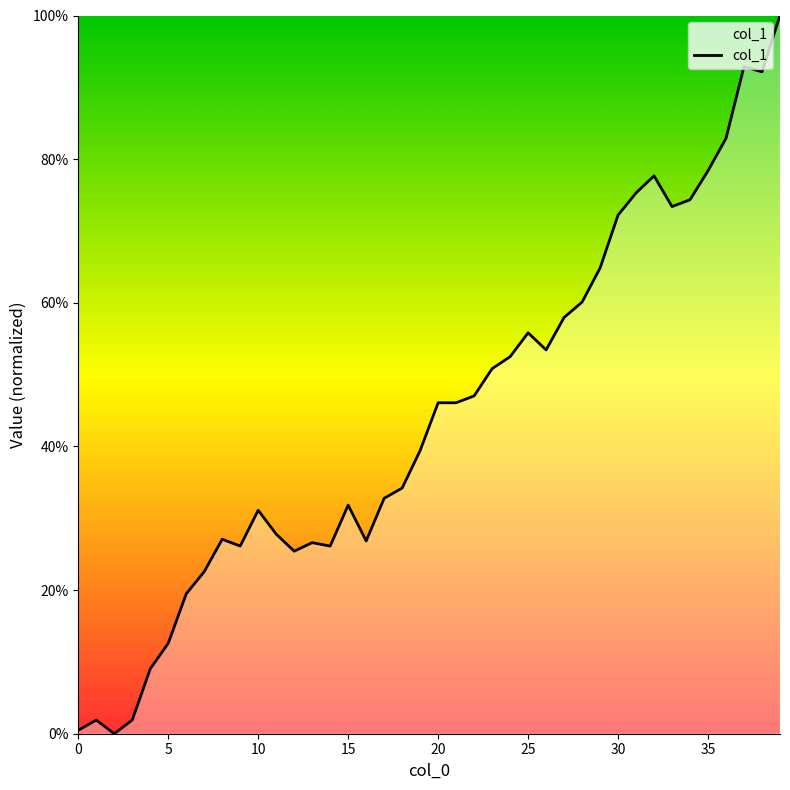

What is the sum of all values?

1777.2